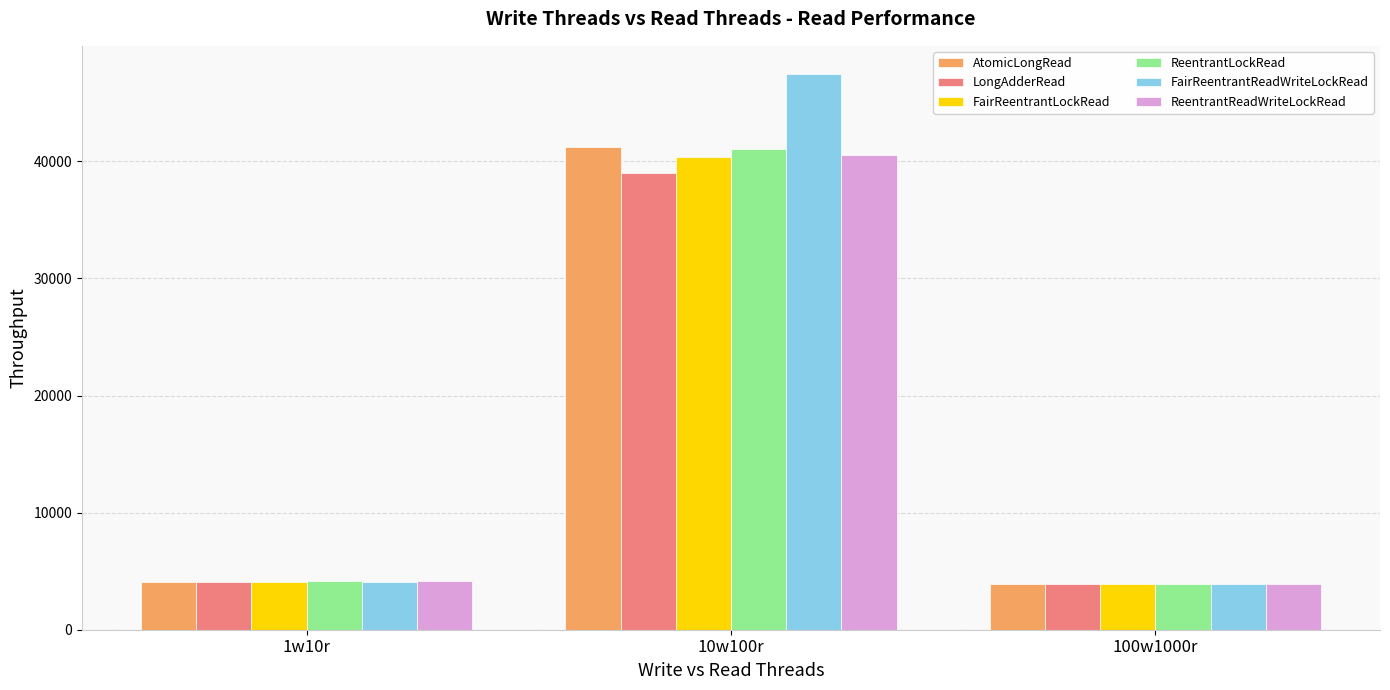

At which category is the sum across all series the highest?

10w100r